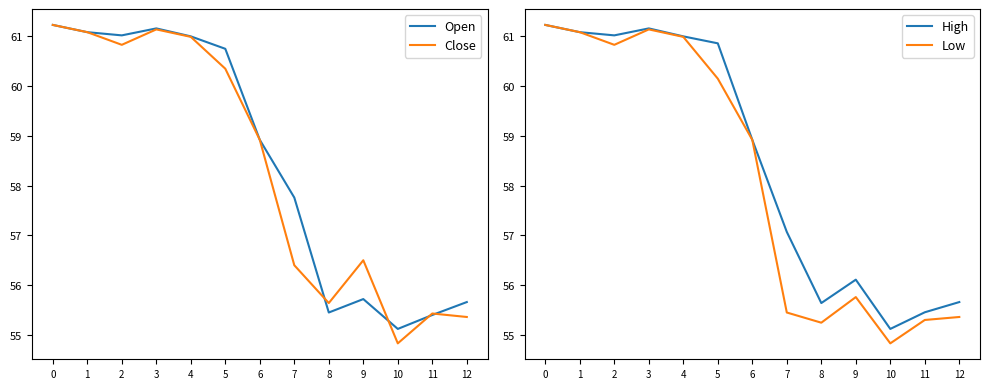

True or false: Low and High cross at least once.

False